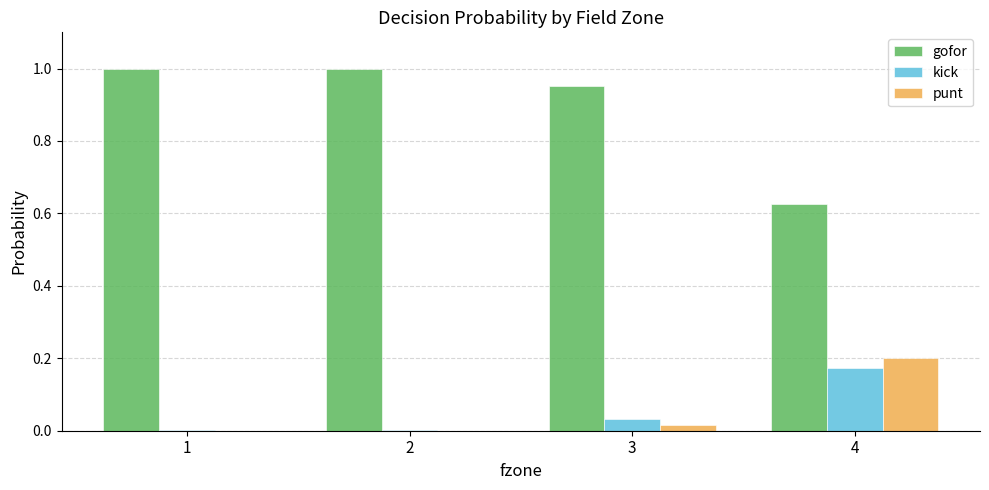

Is it true that punt equals 0.0 at 2?

True